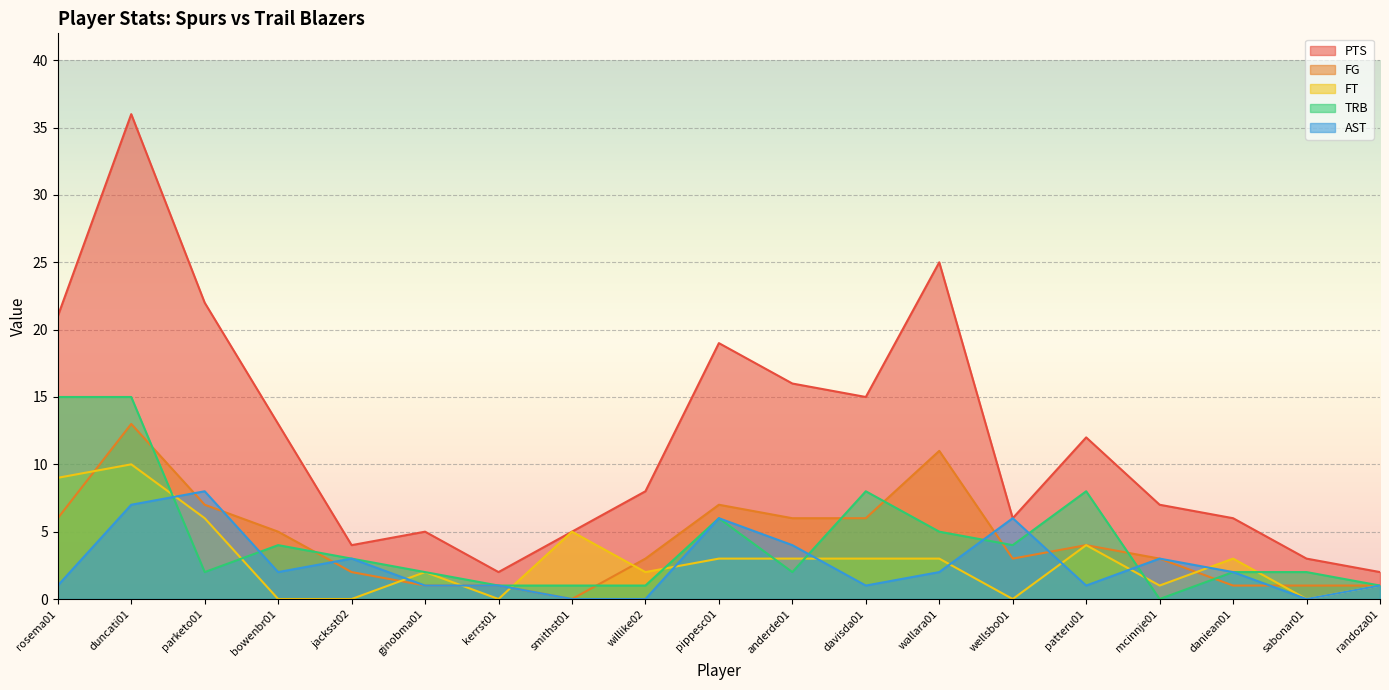

At which category does the chart reach its minimum across all series?

smithst01